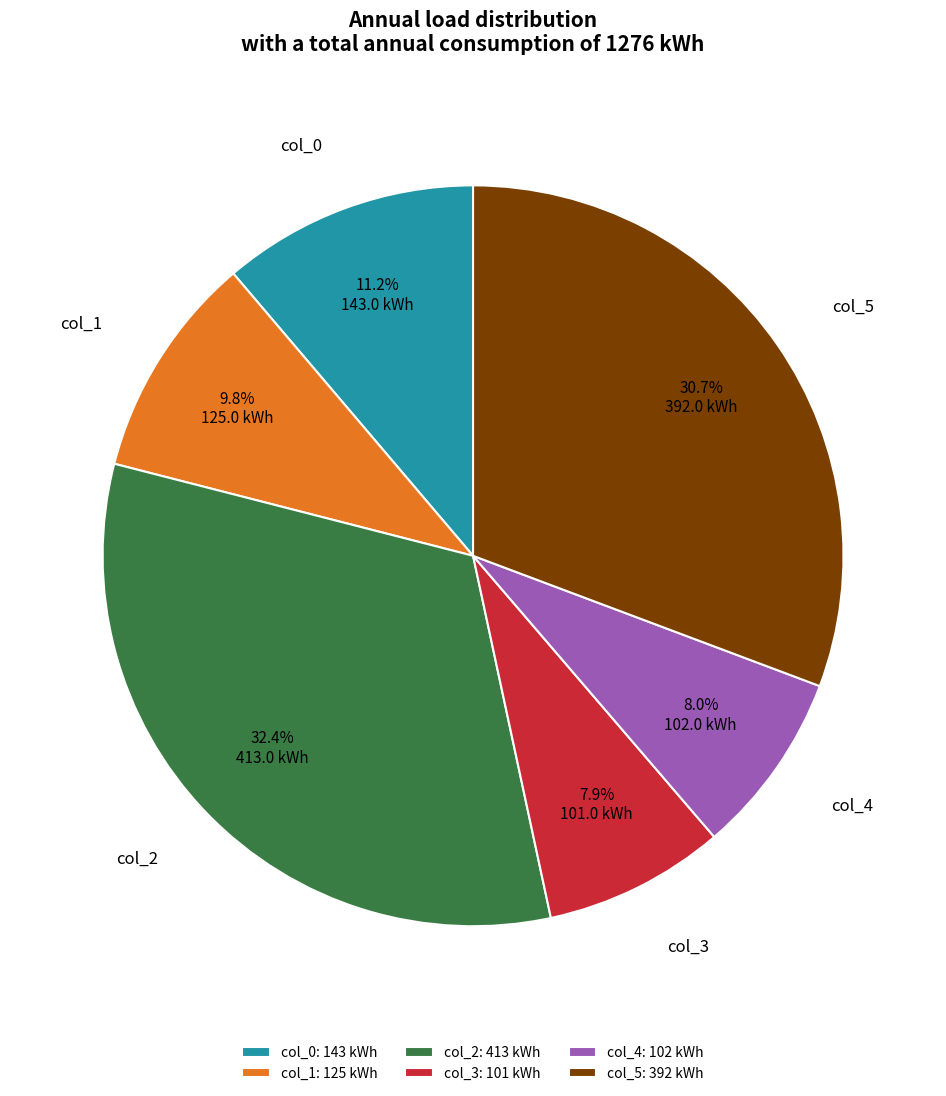

What is the ratio of the value at col_5 to the value at col_4?

3.8